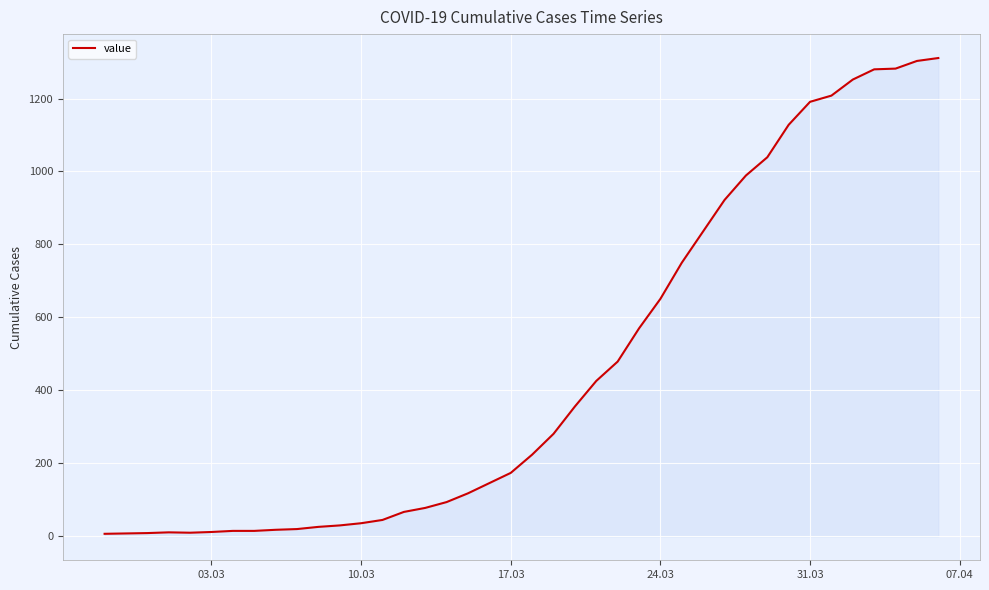

What is the difference between the maximum and minimum values?

1304